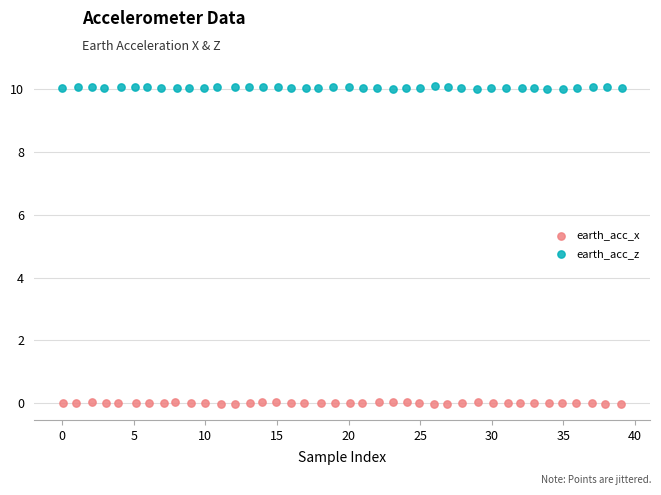

Which series has the widest spread of Y values?

earth_acc_z